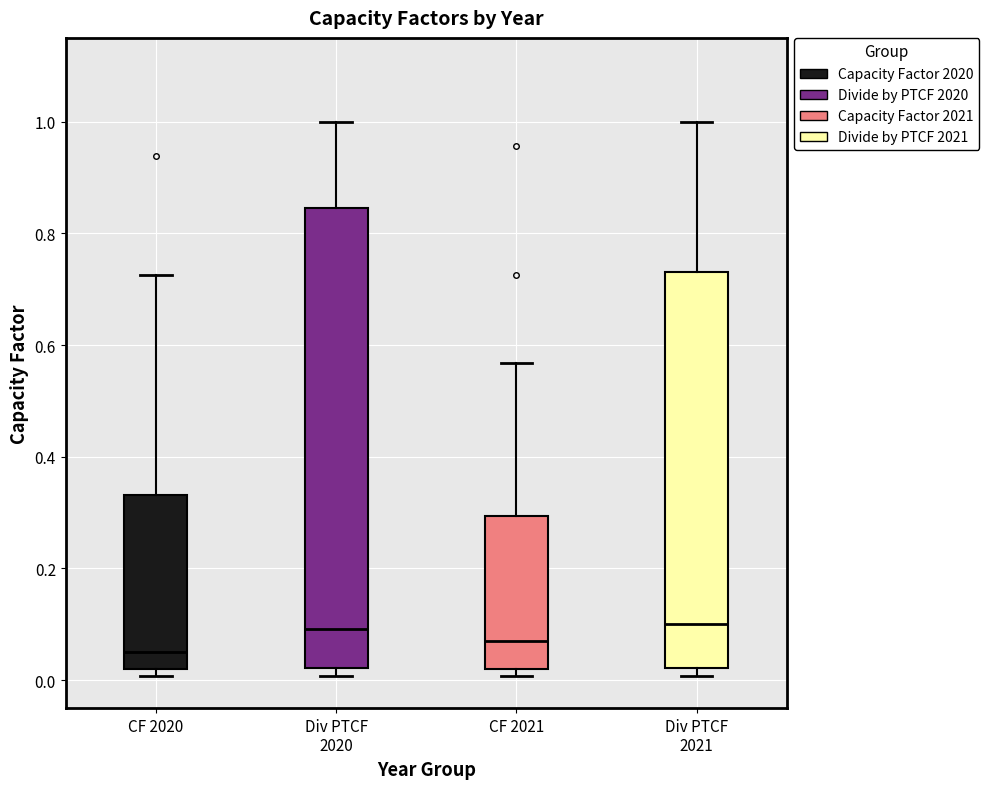

Comparing the boxes themselves (not the whiskers), which one is the tallest?

Div PTCF 2020